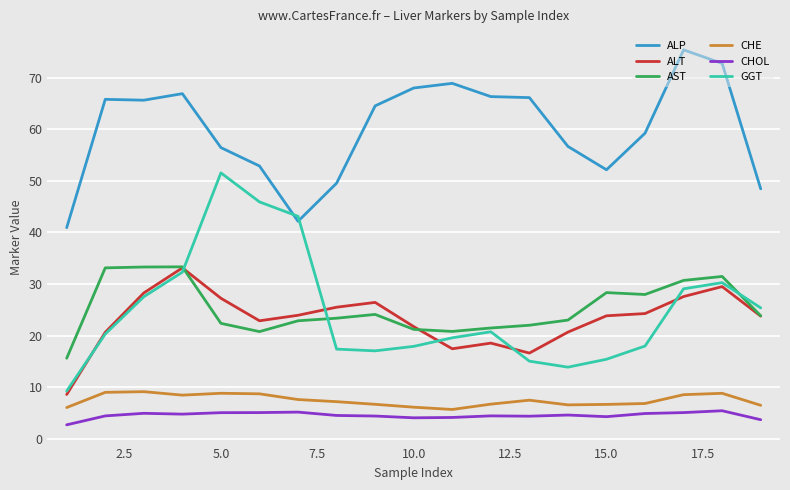

Which series has the widest spread of values?

GGT